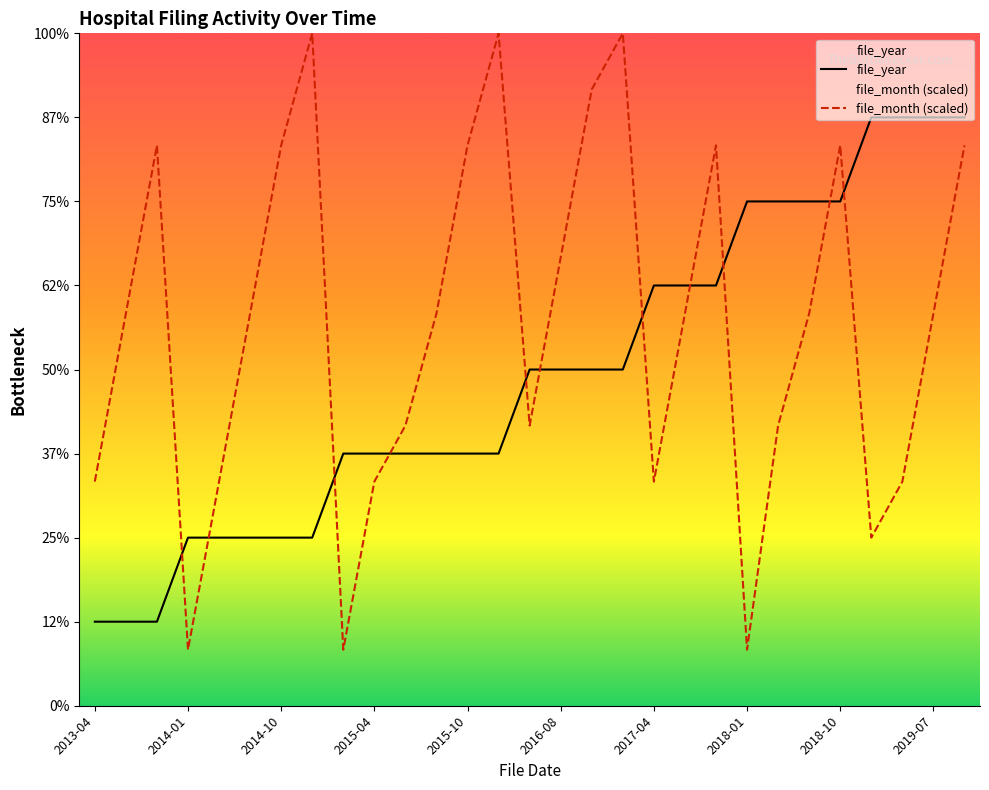

Where is file_month nearest to the value 2016?

2013-07